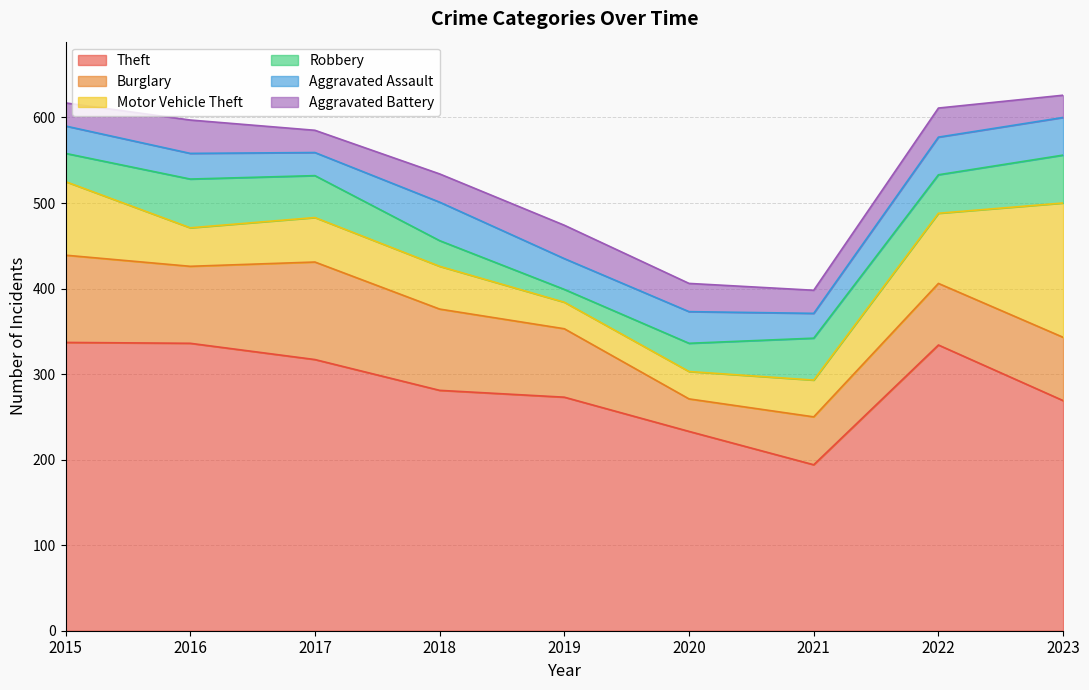

True or false: Motor Vehicle Theft has a value of 79 at 2017.

False